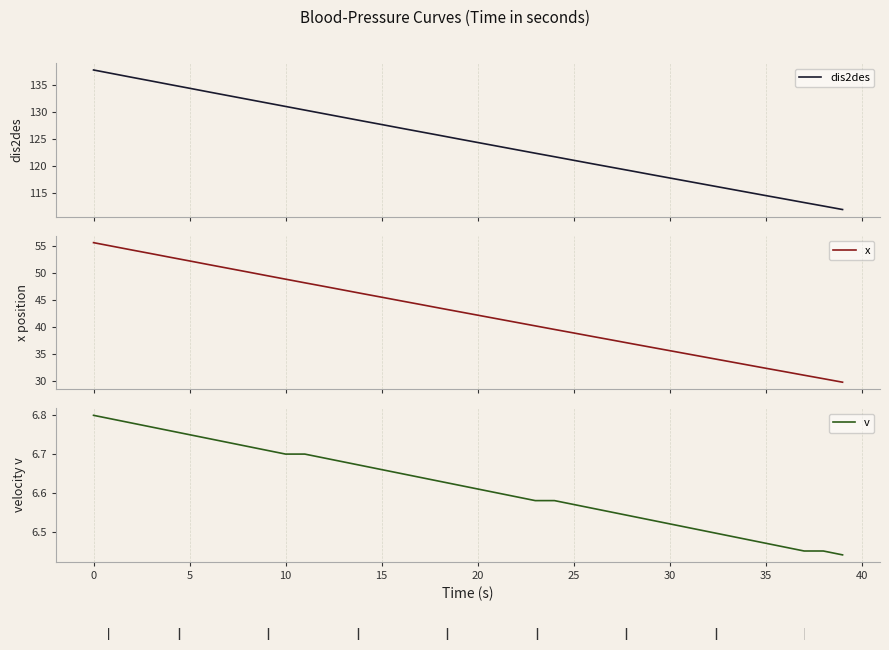

True or false: x has a value of 12.3 at 22.

False